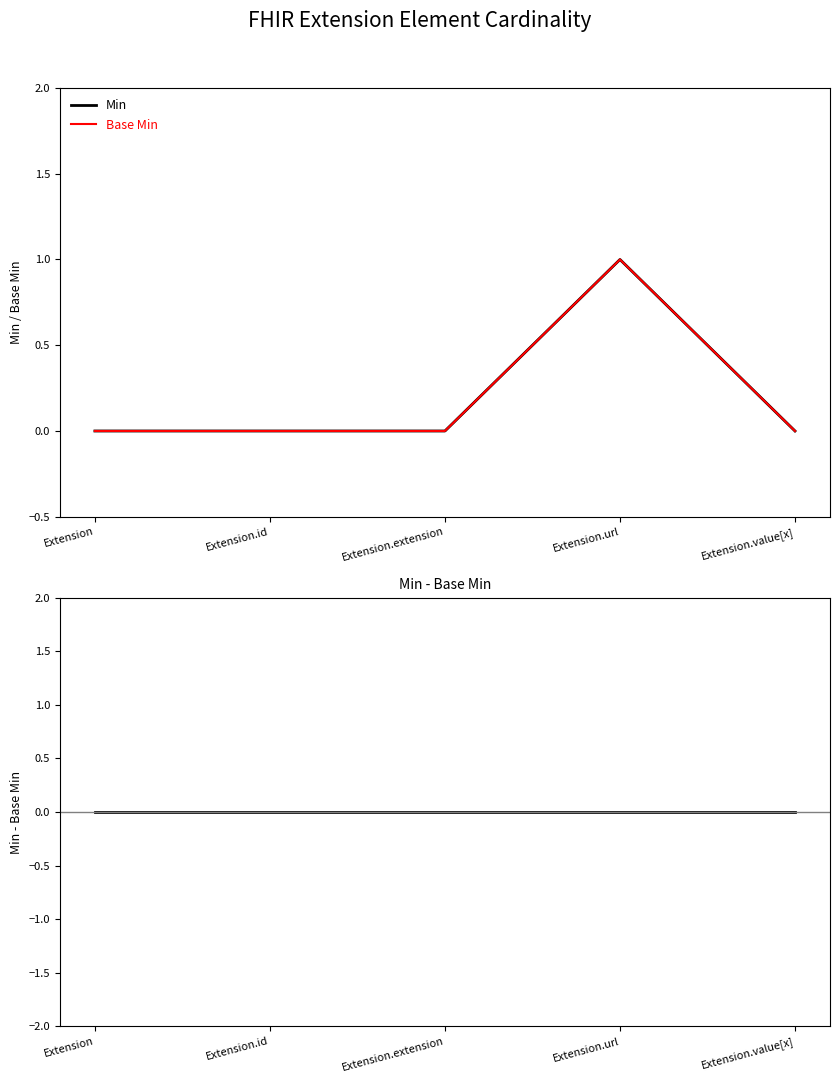

Is it true that Min - Base Min equals 0 at Extension.id?

True